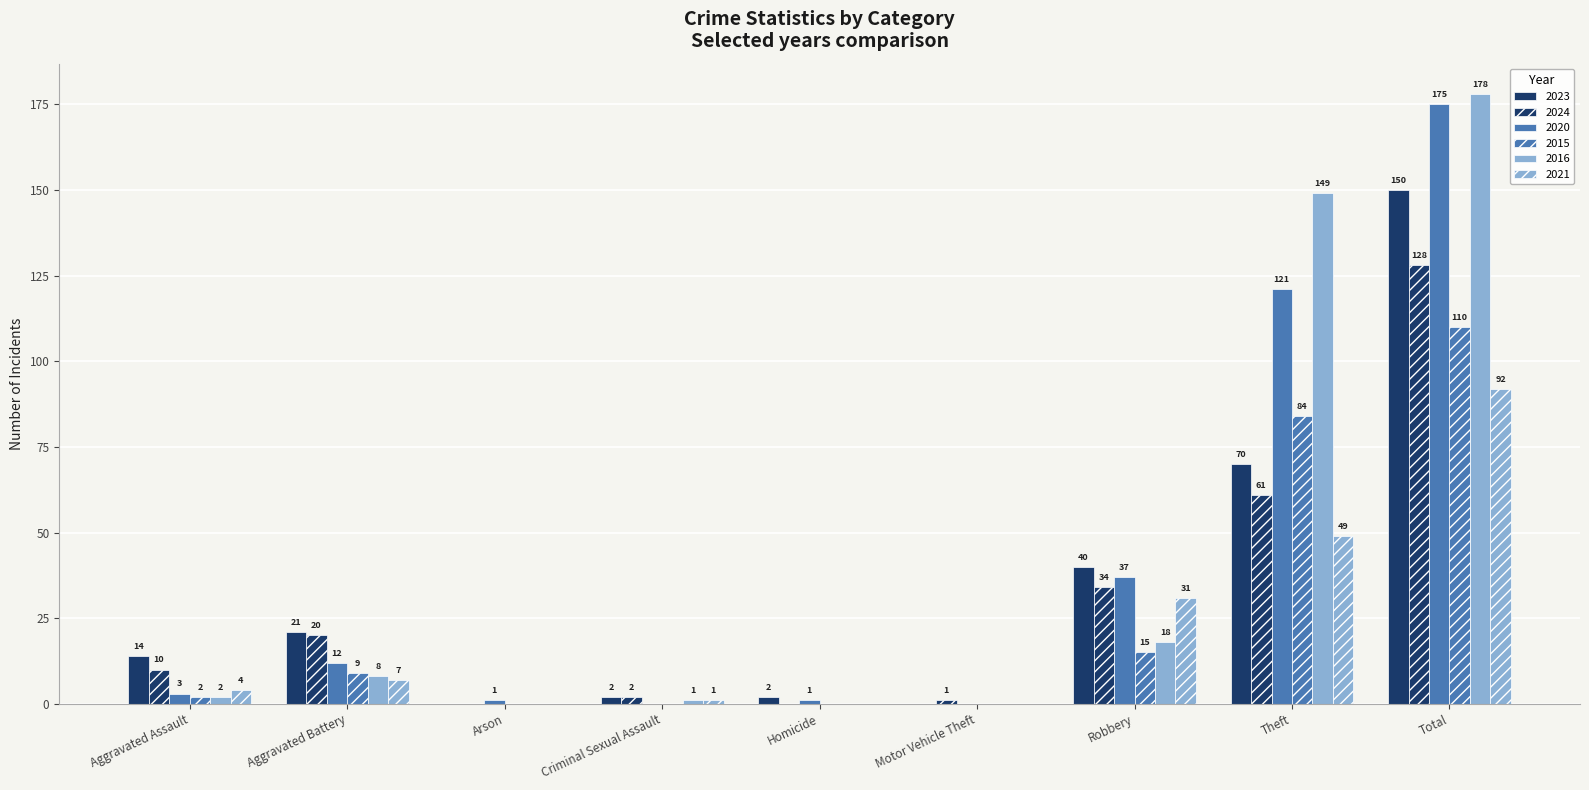

Which series has the largest total across all categories?

2016